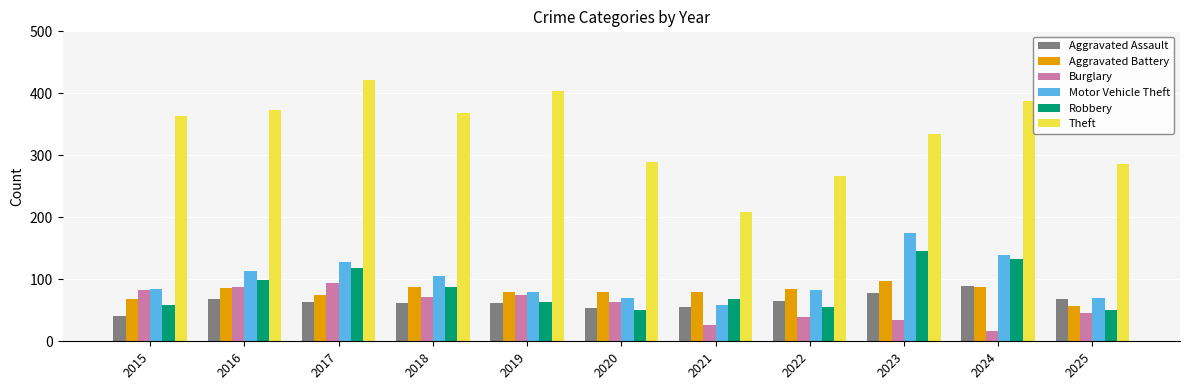

Count the number of data series in this chart.

6